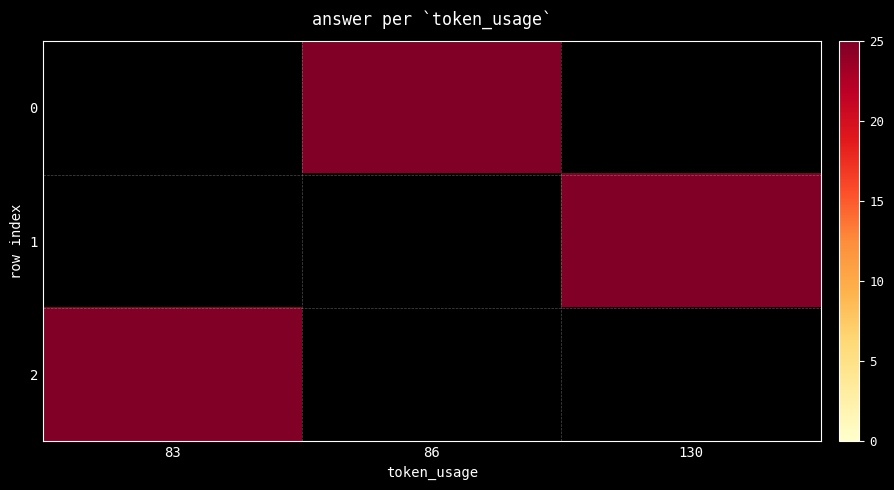

Is the value of 0 at 83 greater than the value of 2 at 86?

No